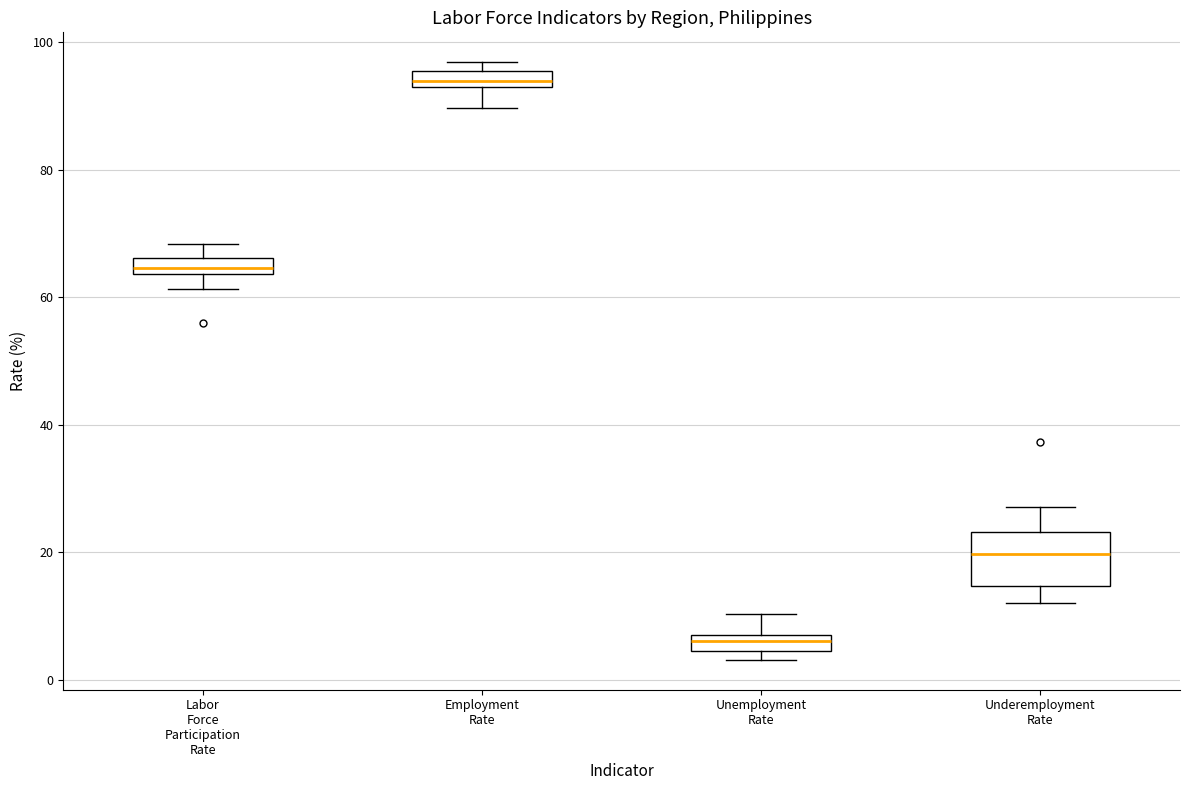

Where is the lower edge of the box for Unemployment Rate on the y-axis? The values are not printed on the chart, so give them approximately, as read against the axis.

4